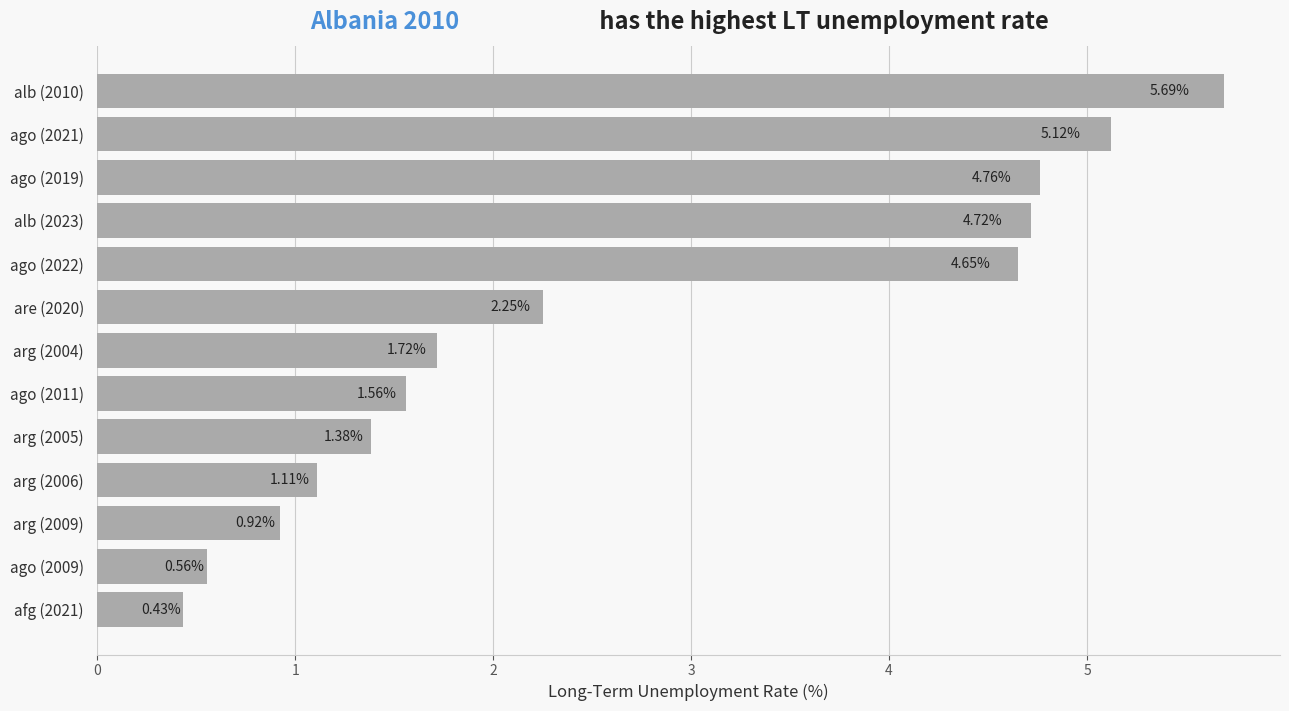

What is the average value?

2.7